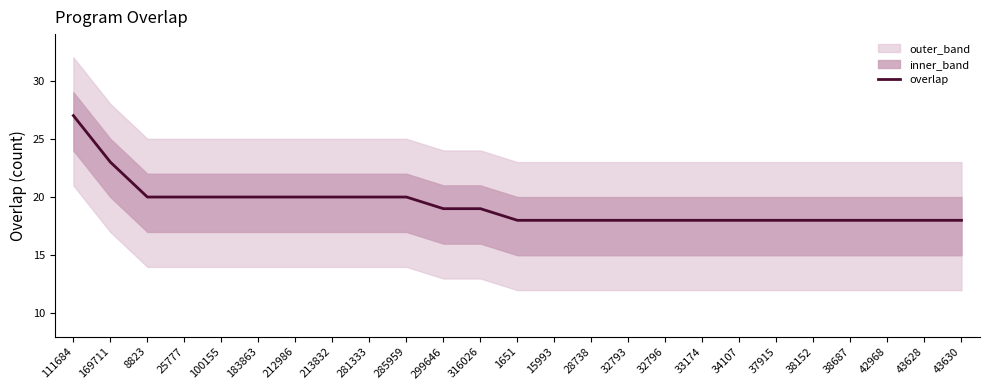

What is the difference between the second highest and second lowest values?

5